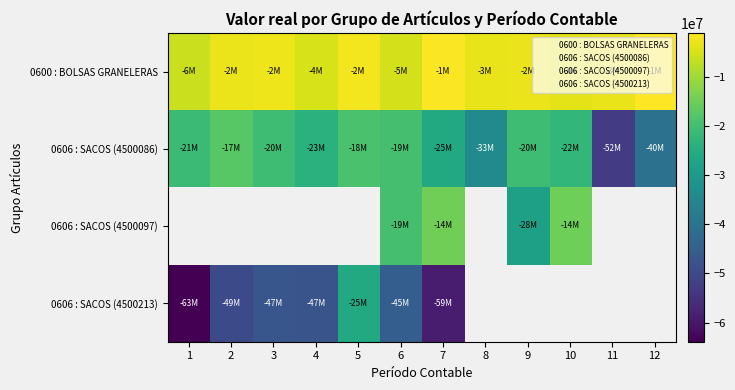

Which series has the largest total across all categories?

0600 : BOLSAS GRANELERAS